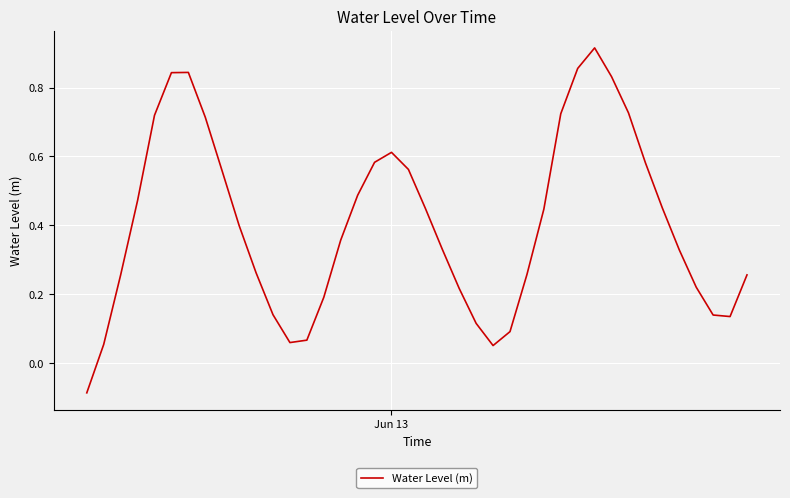

Reading left to right, extract all data points from this chart.

-0.1	0.1	0.3	0.5	0.7	0.8	0.8	0.7	0.6	0.4	0.3	0.1	0.1	0.1	0.2	0.4	0.5	0.6	0.6	0.6	0.4	0.3	0.2	0.1	0.1	0.1	0.3	0.4	0.7	0.9	0.9	0.8	0.7	0.6	0.5	0.3	0.2	0.1	0.1	0.3